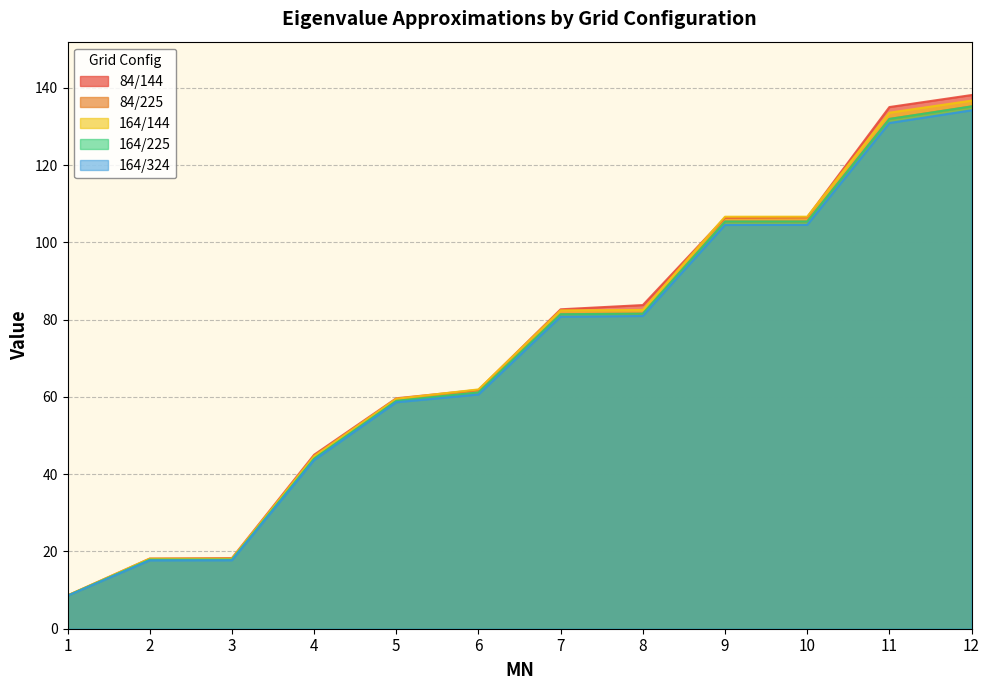

How many data points does each series have?

12